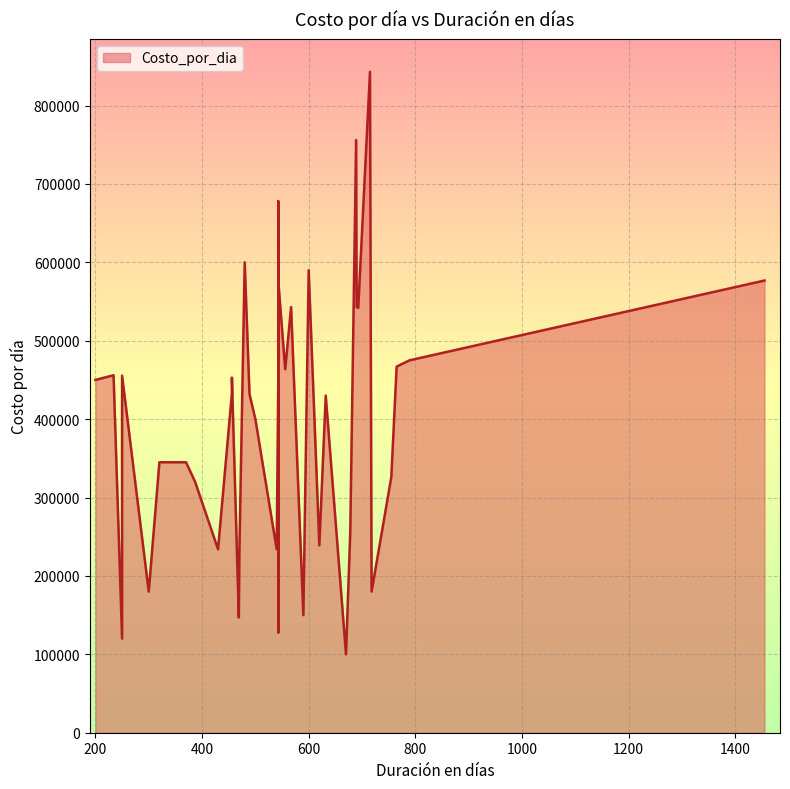

What is the value of the 35th point from the left?

432999